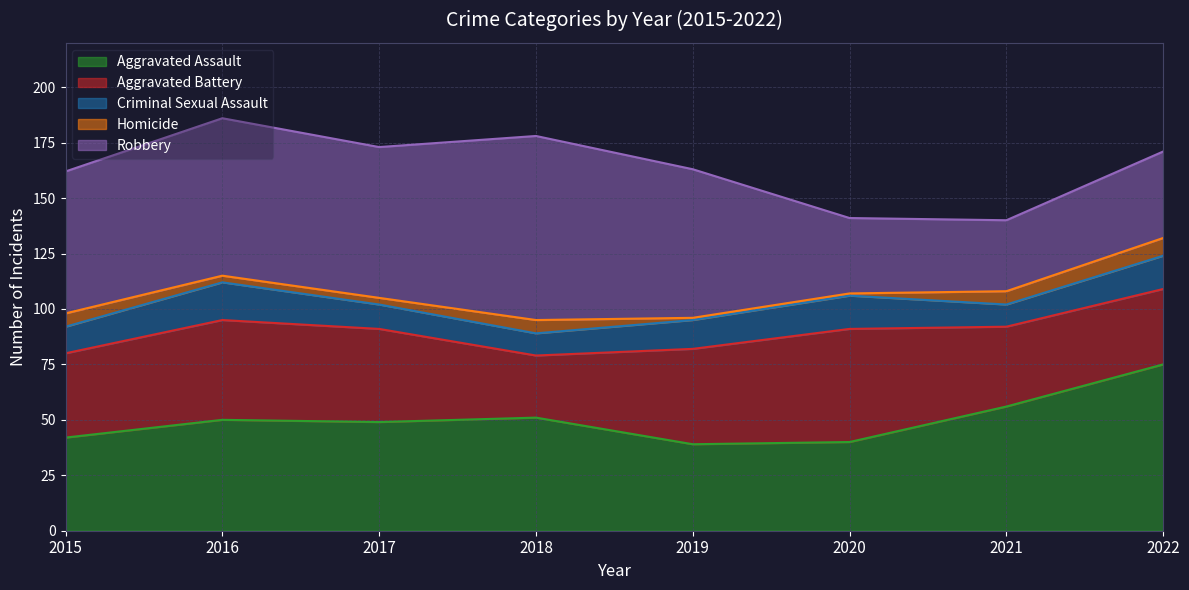

What are all the series names shown in the legend?

Aggravated Assault, Aggravated Battery, Criminal Sexual Assault, Homicide, Robbery